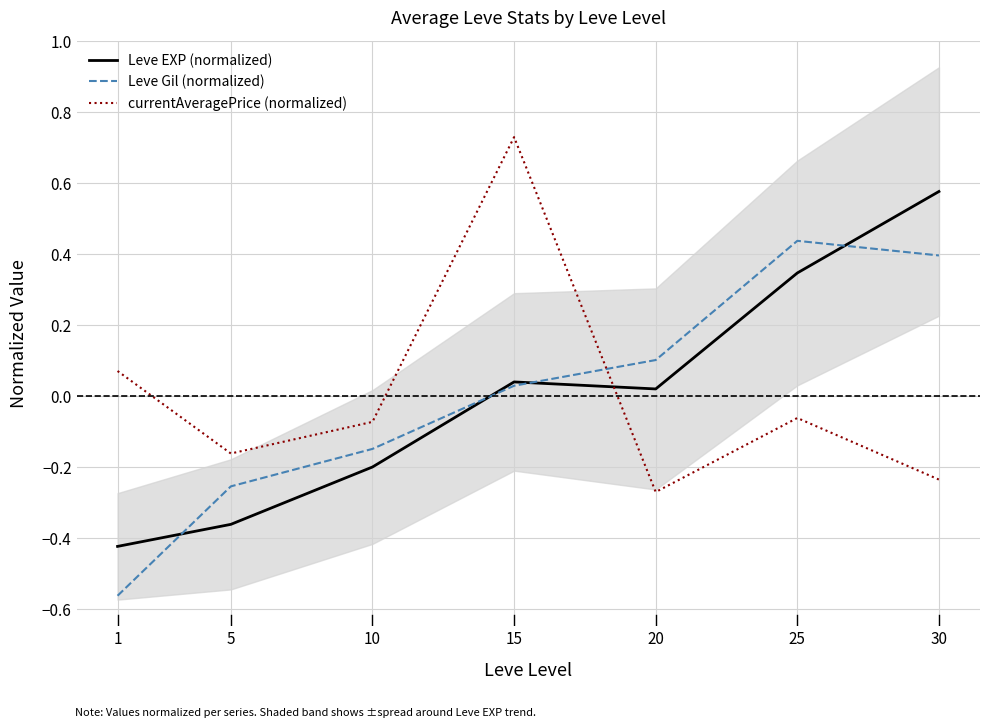

Rank the series at 20 from lowest to highest value.

currentAveragePrice (normalized), Leve EXP (normalized), Leve Gil (normalized)